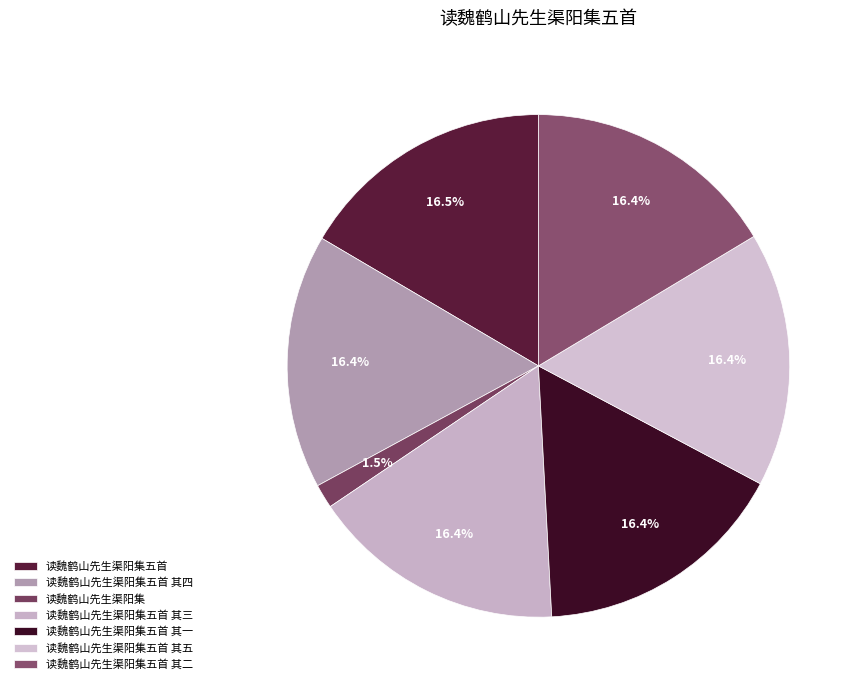

To the nearest percent, what percentage of the pie is 读魏鹤山先生渠阳集五首 其五?

16%